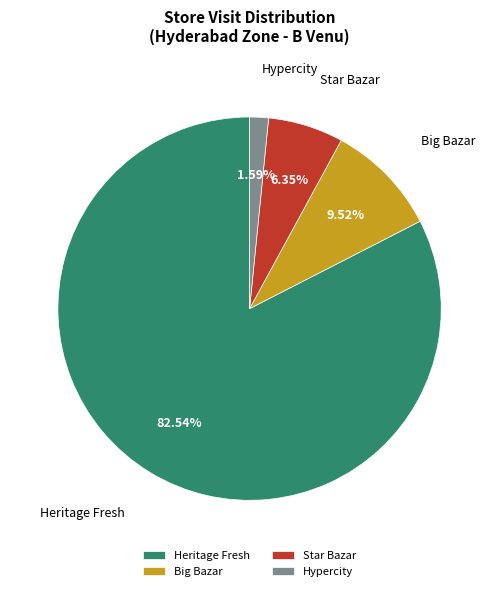

Is there any slice that represents more than half of the pie?

Yes